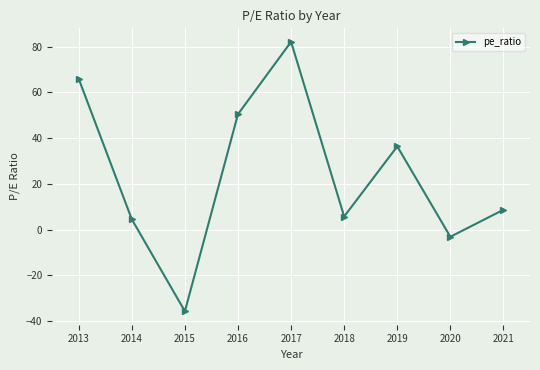

What is the change in value from 2017 to 2019?

-45.8